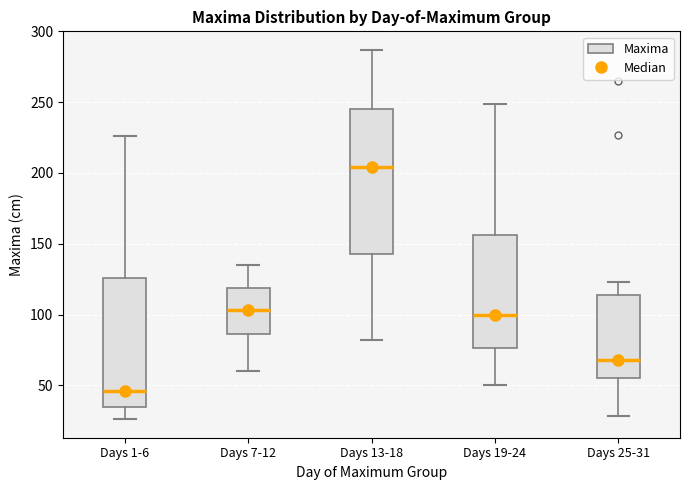

Comparing the boxes themselves (not the whiskers), which one is the tallest?

Days 13-18